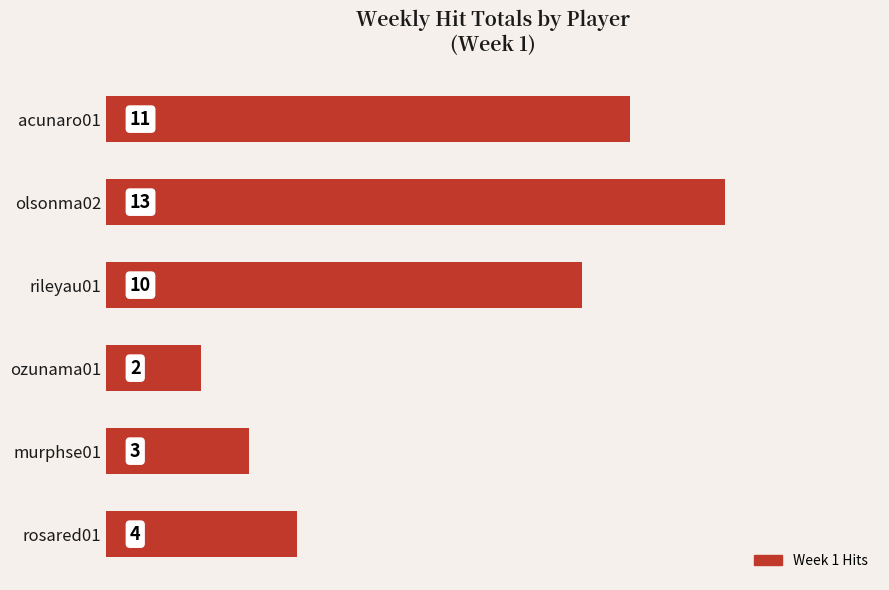

The value at ozunama01 is 0. True or false?

False